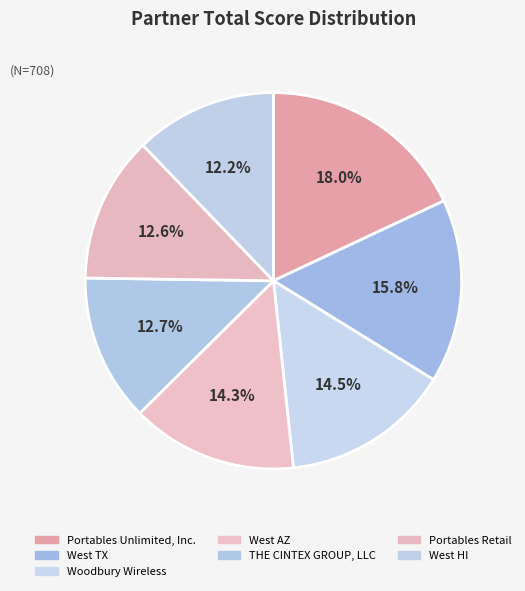

To the nearest percent, what percentage of the pie is THE CINTEX GROUP, LLC?

13%